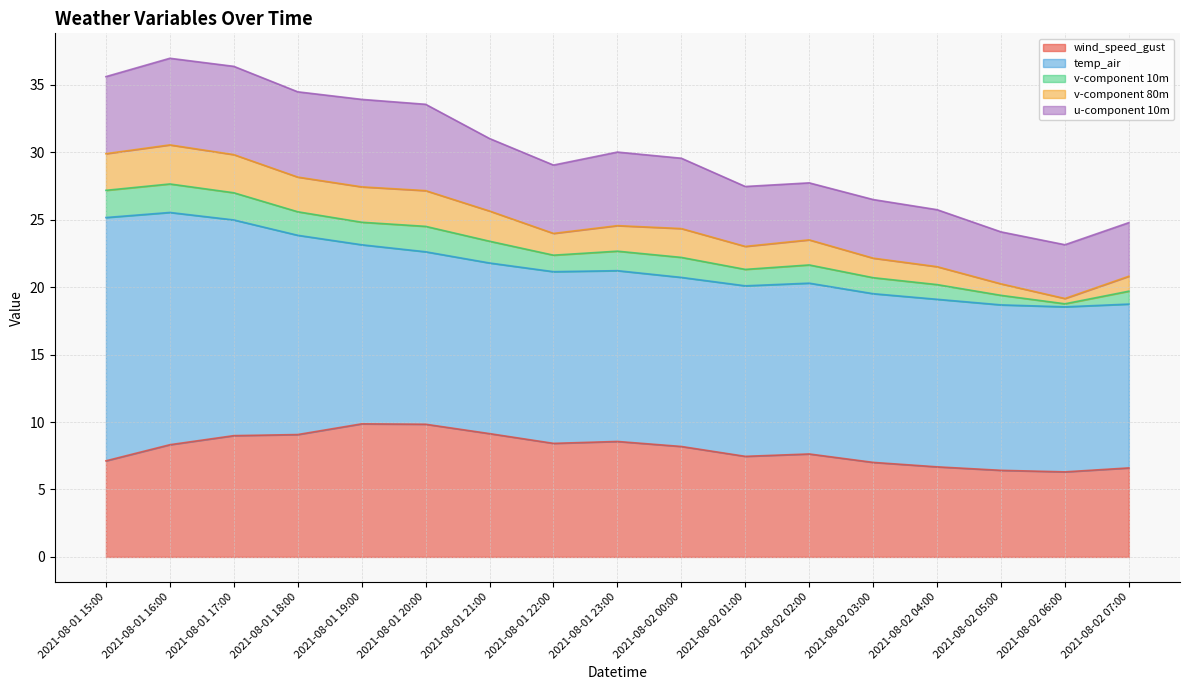

At which label is v-component 80m closest to 1?

2021-08-02 07:00